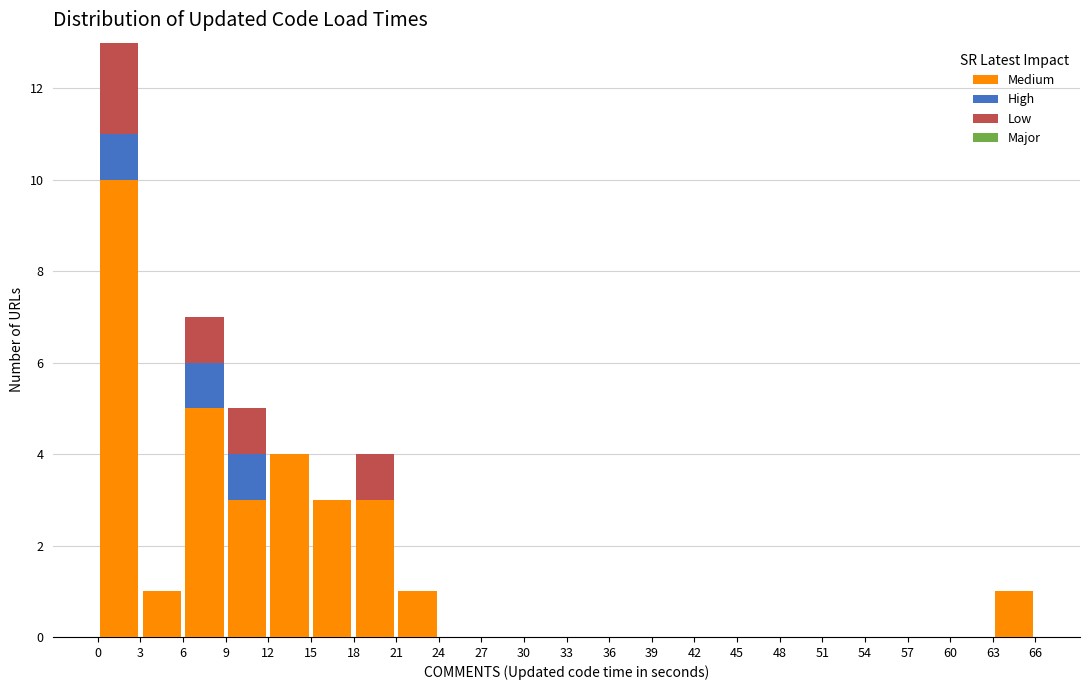

Which range on the x-axis has the tallest stacked bar (by total height)?

0 to 3